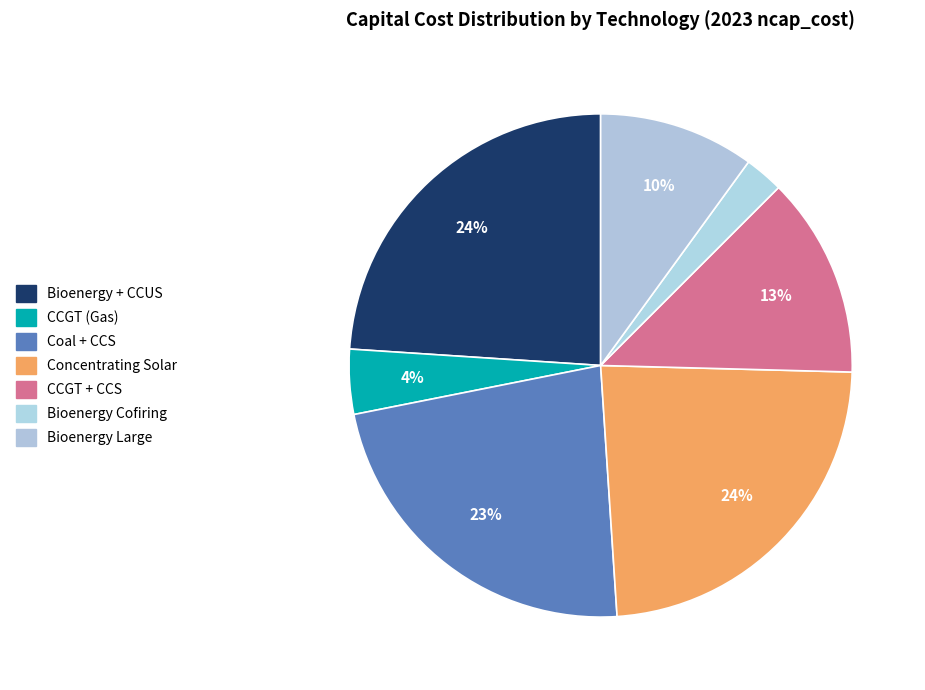

Count the number of slices in the pie.

7